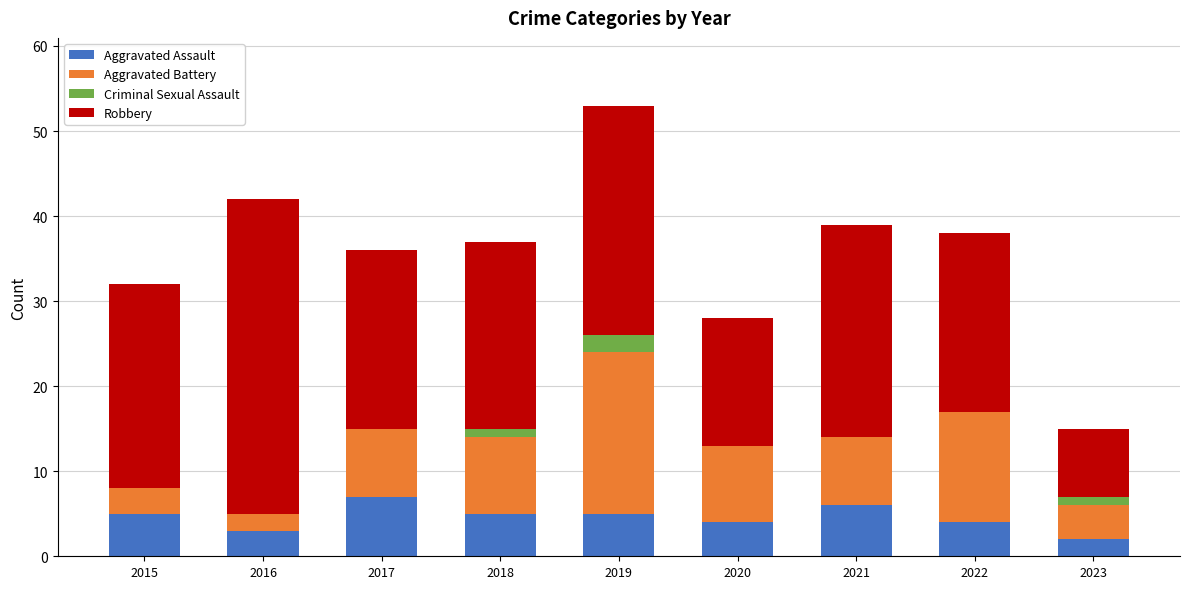

What is the total value across all series at 2016?

42